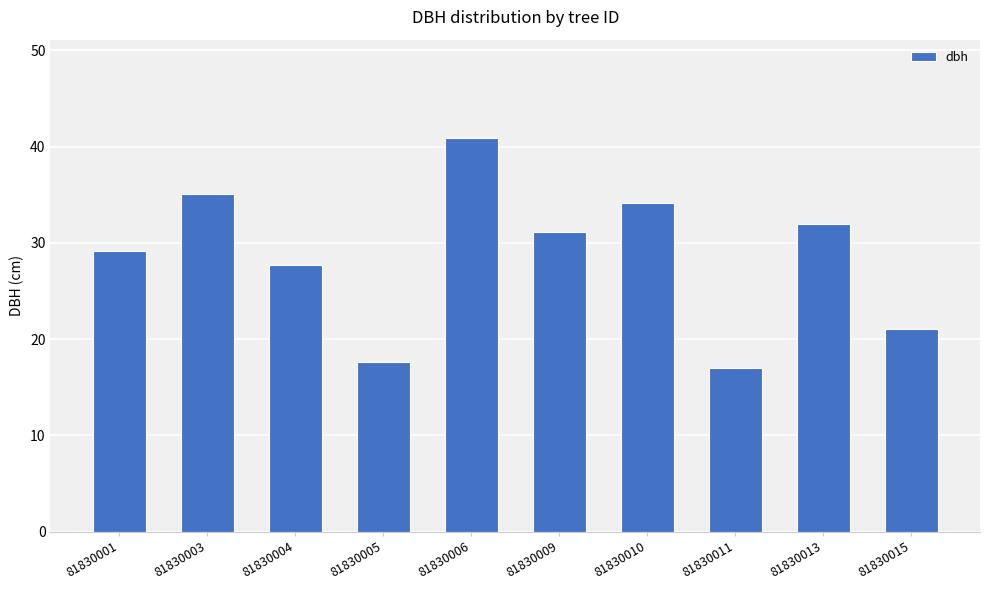

What is the change in value from 81830011 to 81830015?

+4.0